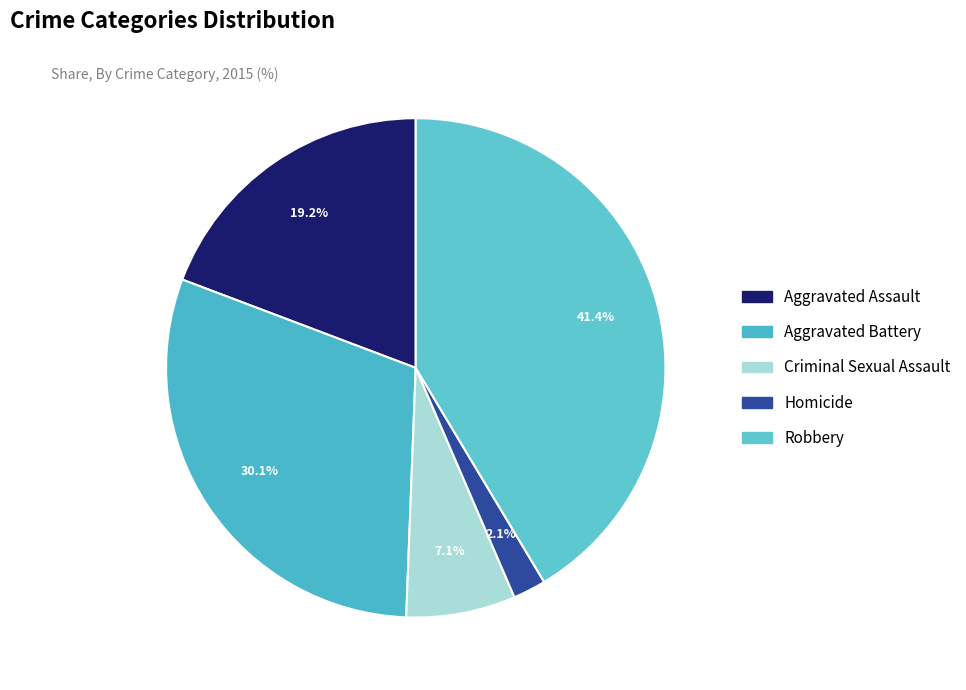

Which slice is the smallest?

Homicide